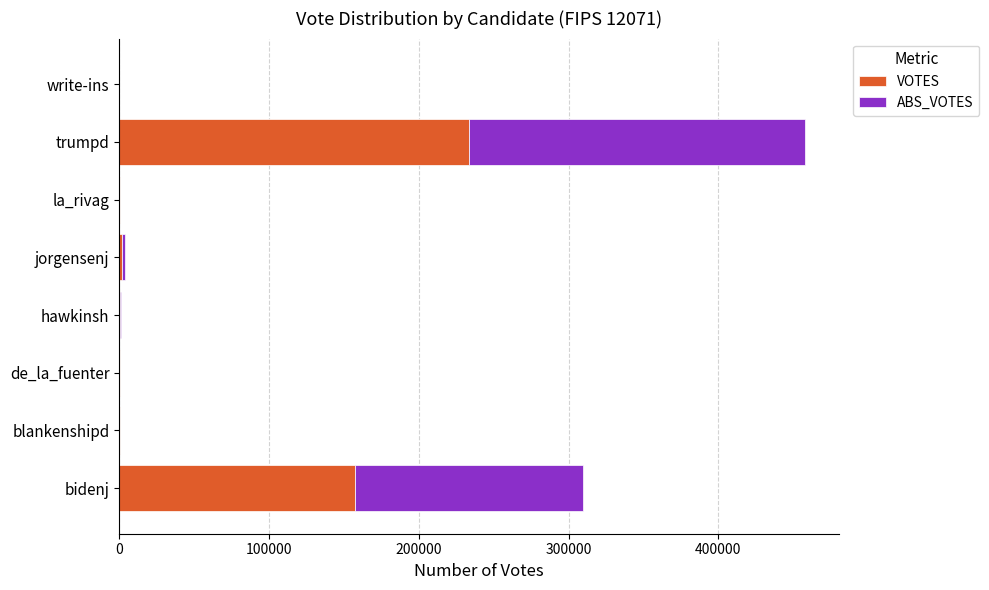

Where is VOTES nearest to the value 116632?

bidenj